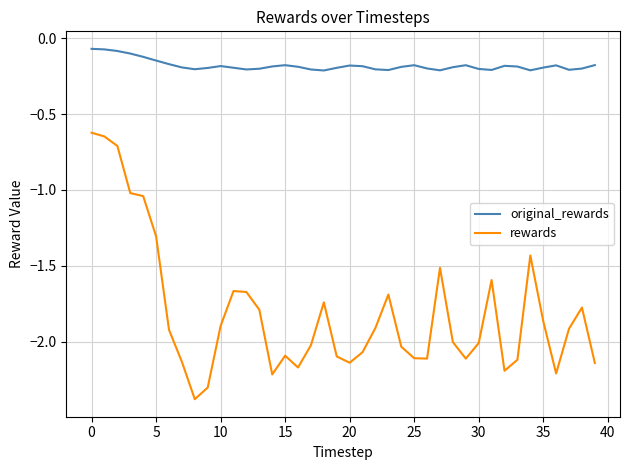

List the series in order of their overall mean, highest first.

original_rewards, rewards